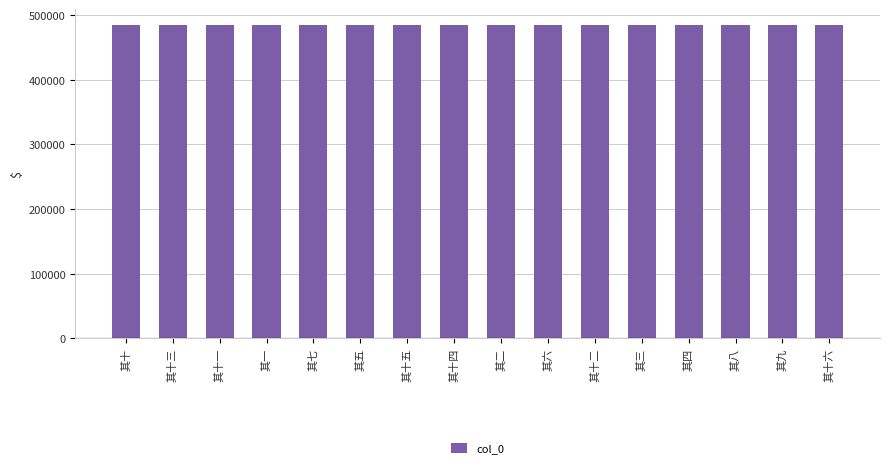

Is it true that the value at 其十 is 333793?

False